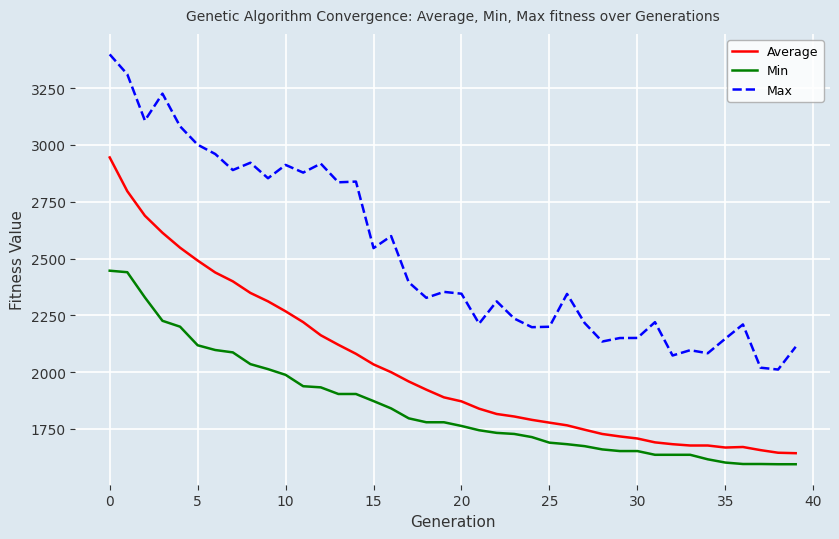

True or false: Min and Max intersect in this chart.

False